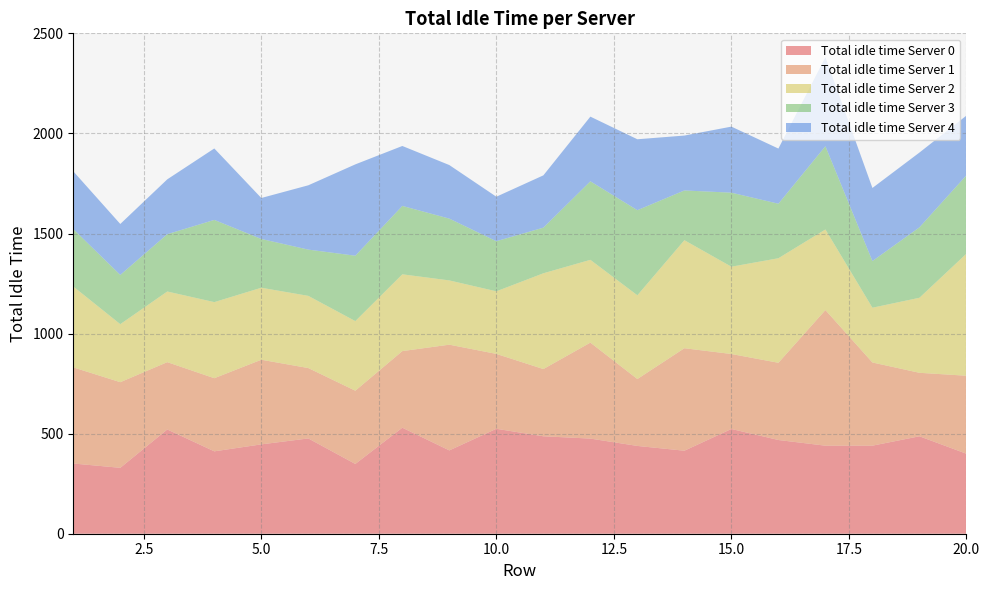

Reading left to right, transcribe all the data shown in this chart.

Total idle time Server 0: 350.8	329.2	520.9	411.6	446.4	476.1	348.6	529.7	416.3	524.3	486.9	475.3	438.6	414.7	523.4	468.3	439.9	440.0	486.8	399.7
Total idle time Server 1: 480.3	427.9	336.4	365.4	422.9	351.6	366.0	382.8	528.2	374.1	335.9	479.5	334.2	512.1	374.6	385.8	677.6	415.6	317.2	389.7
Total idle time Server 2: 404.1	289.9	353.0	380.2	359.8	360.7	347.8	383.7	321.1	312.8	478.6	413.7	418.5	539.8	436.3	522.4	402.7	273.6	374.9	609.9
Total idle time Server 3: 286.9	246.1	286.3	410.7	243.6	231.1	326.7	341.7	308.7	250.3	228.0	392.3	425.1	248.5	369.8	272.3	415.9	233.2	351.8	391.6
Total idle time Server 4: 288.6	254.5	274.1	357.0	204.8	321.4	456.4	299.5	267.6	222.3	261.3	323.1	354.4	274.3	330.1	275.6	445.0	365.1	373.7	298.4